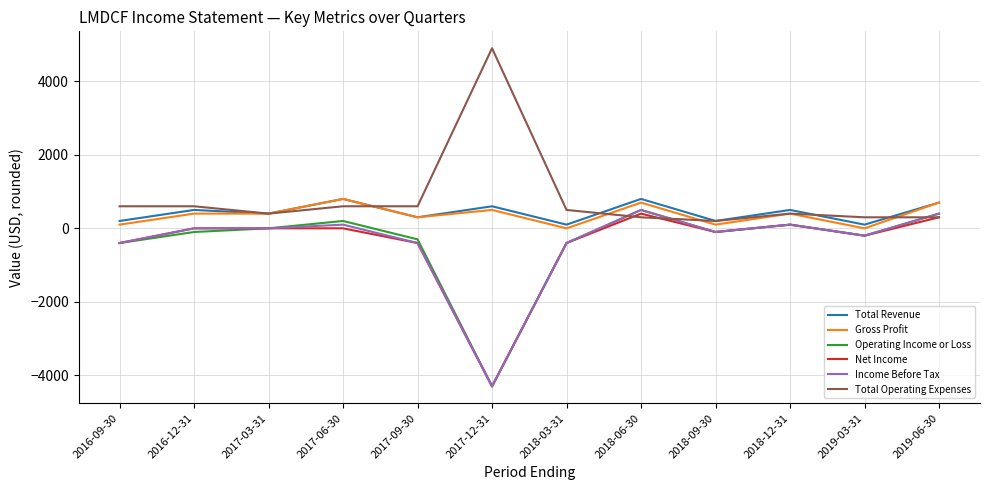

At which category does the chart reach its minimum across all series?

2017-12-31